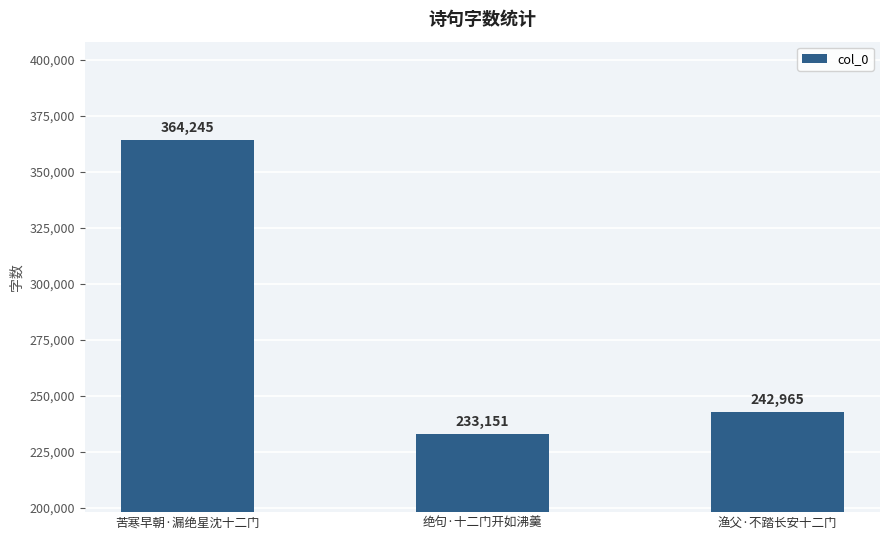

Reading right to left, list all the values displayed in this chart.

242965	233151	364245